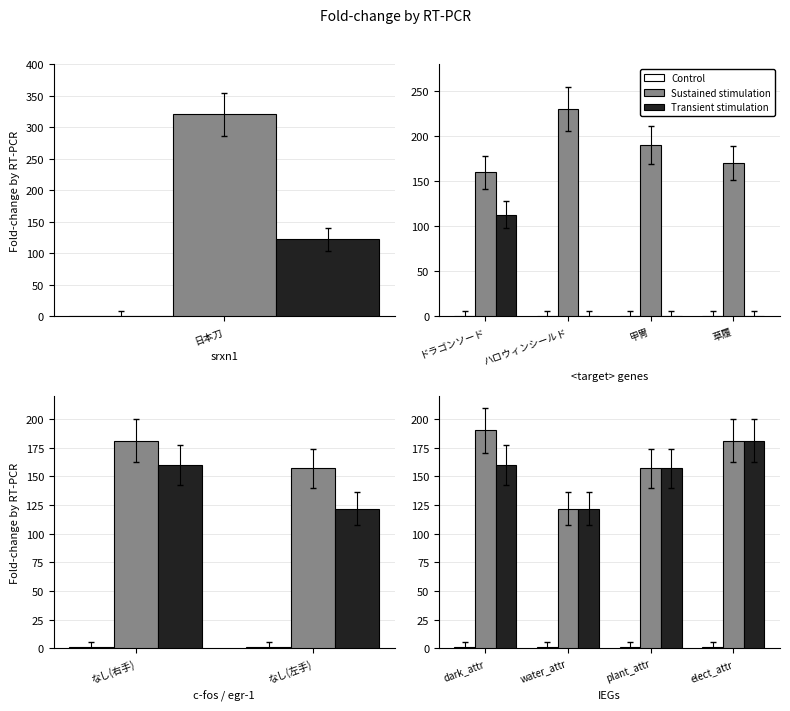

What is the label of the 4th bar from the right?

dark_attr